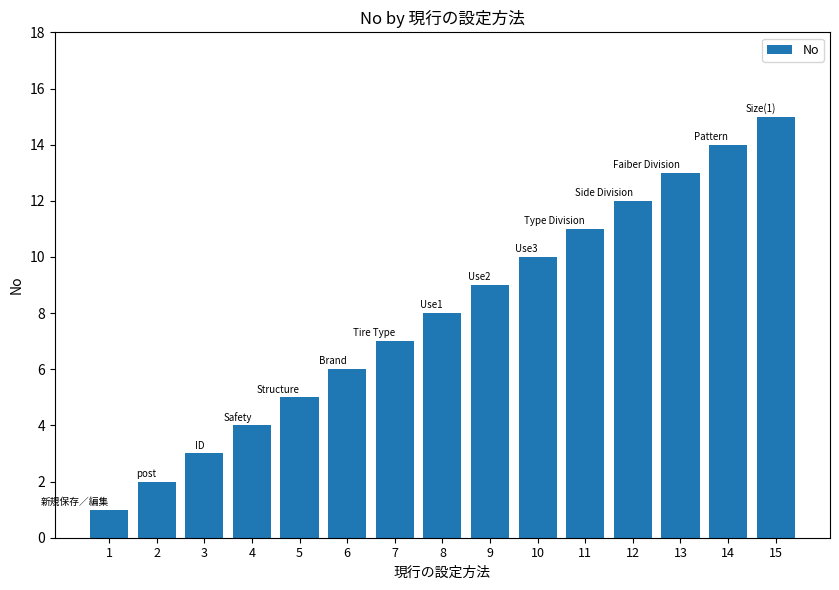

How many values are below 8?

7